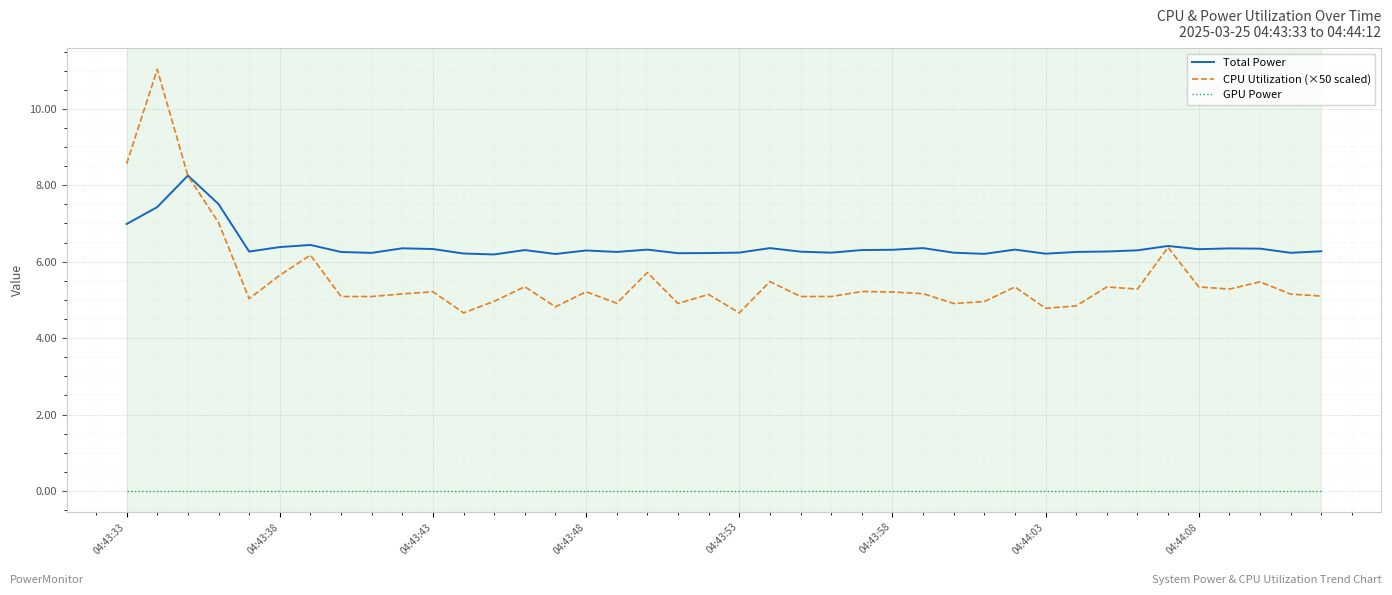

True or false: Total Power and GPU Power cross at least once.

False